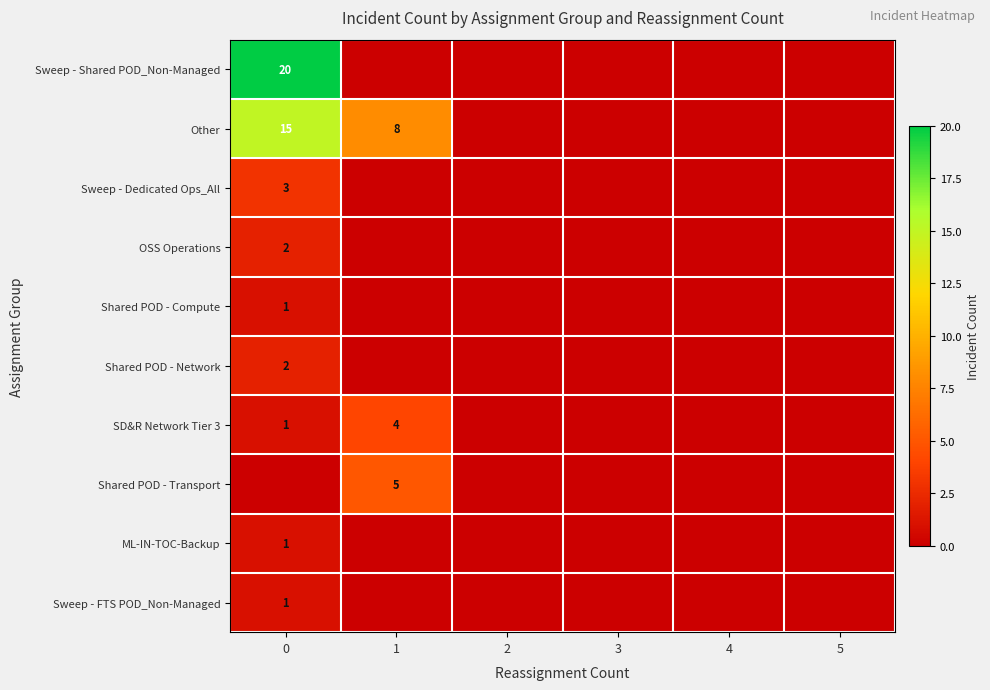

The Other series shows 15 at 0. True or false?

True